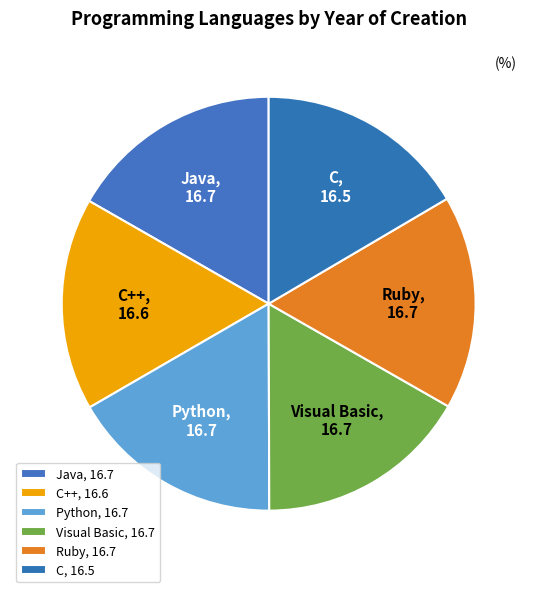

Is there a majority slice in this chart?

No